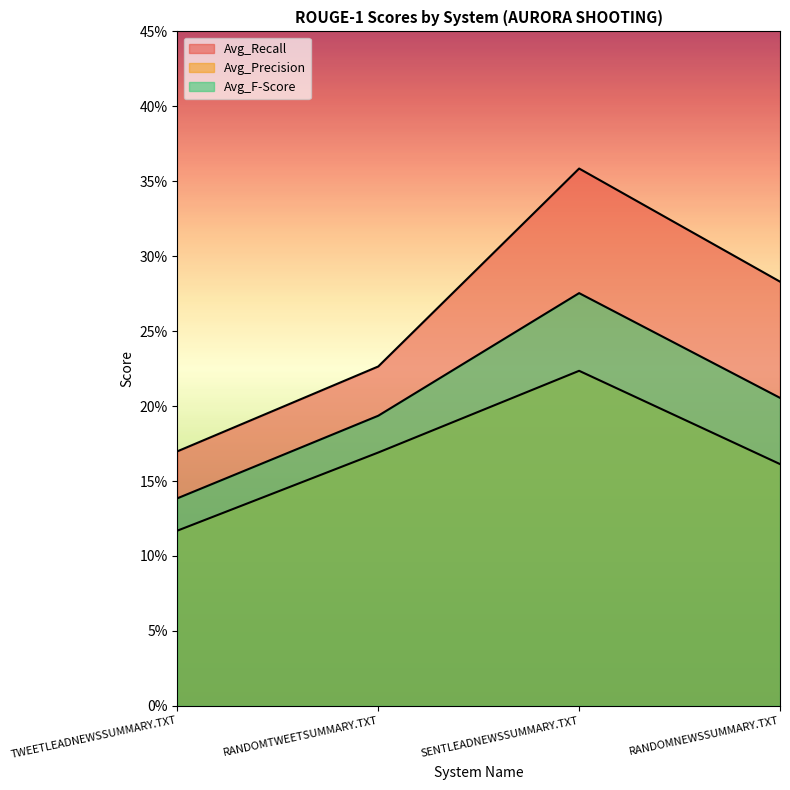

True or false: Avg_Precision and Avg_F-Score intersect in this chart.

False